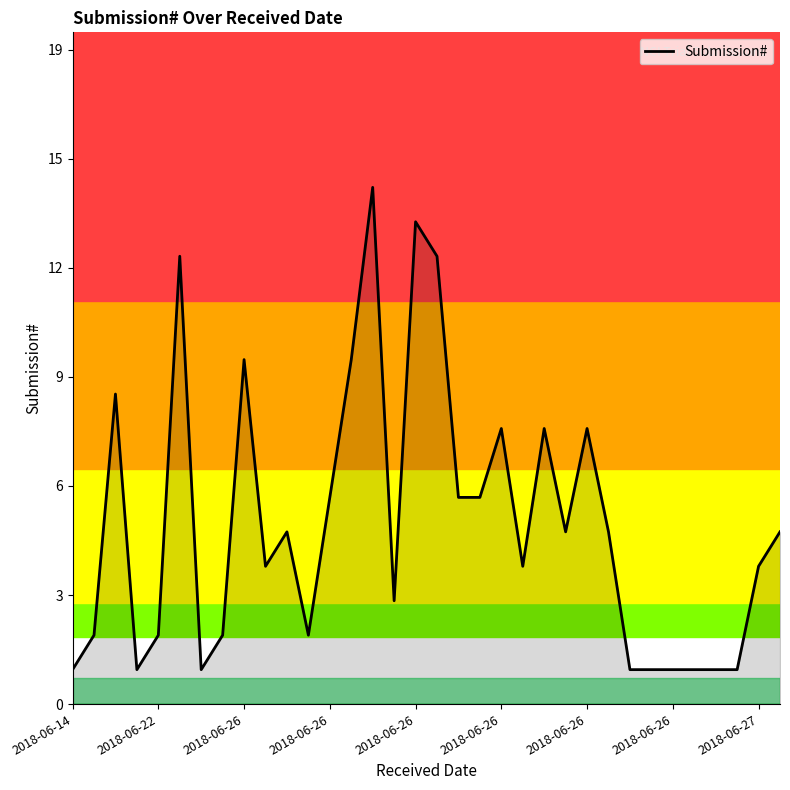

Does the chart display data point markers on the line(s)?

No